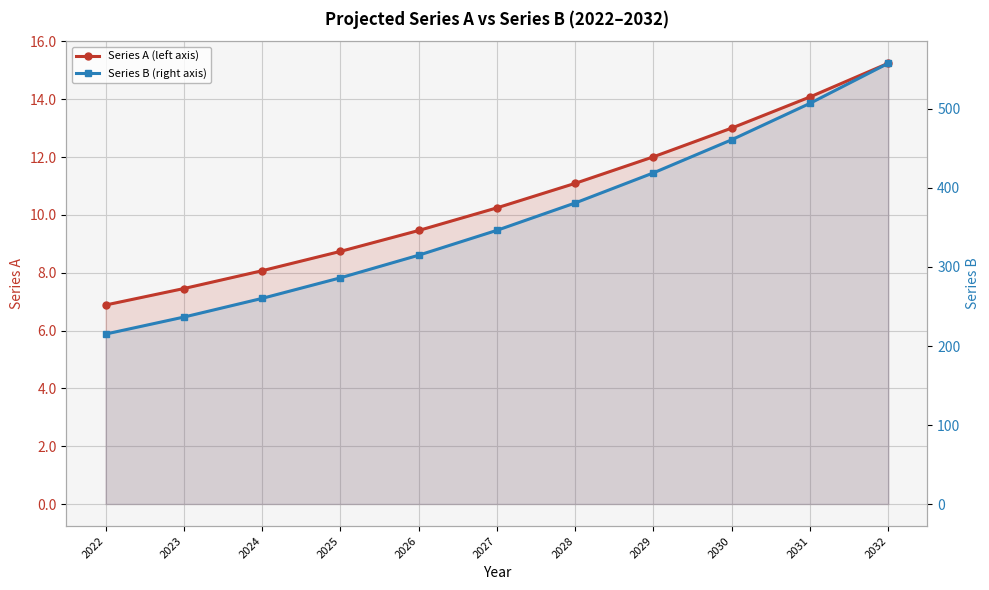

Which category has the highest value in the Series B (right axis) series?

2032